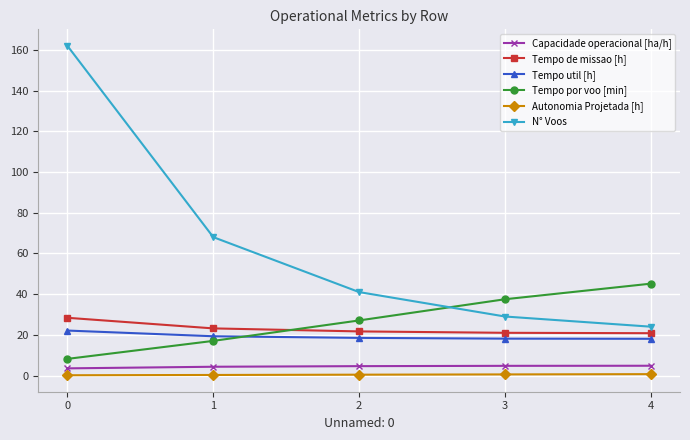

How many lines are shown in the chart?

6